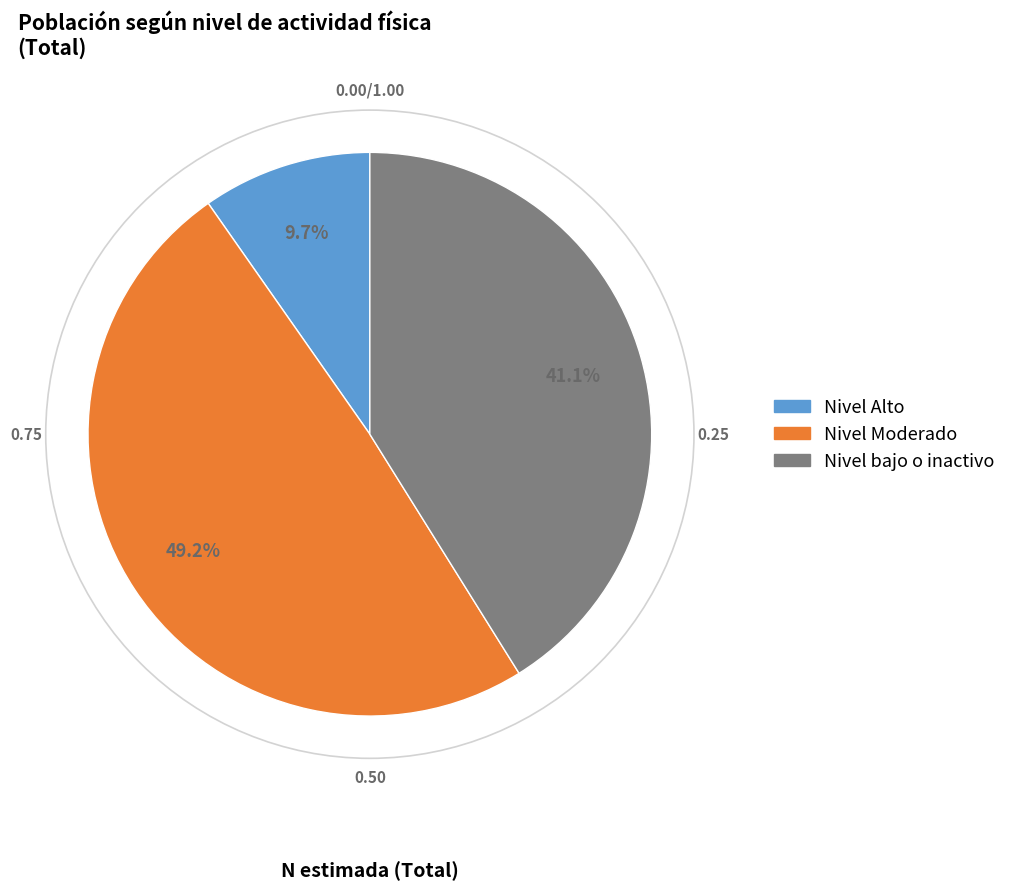

Is it true that Nivel Alto is 10% of the pie?

True